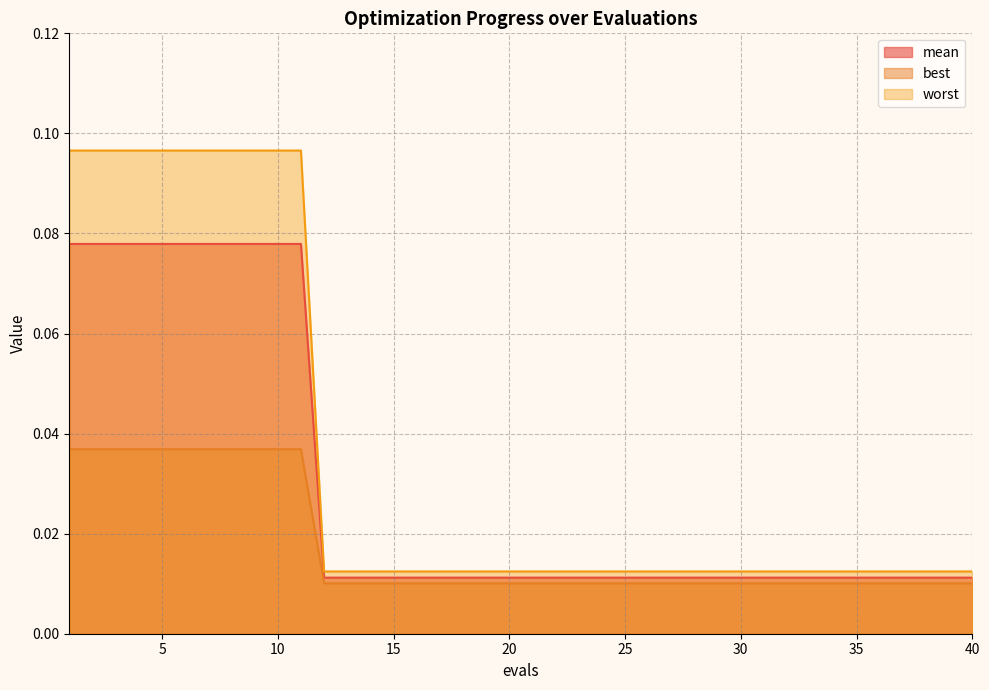

At which label does worst reach its minimum?

12